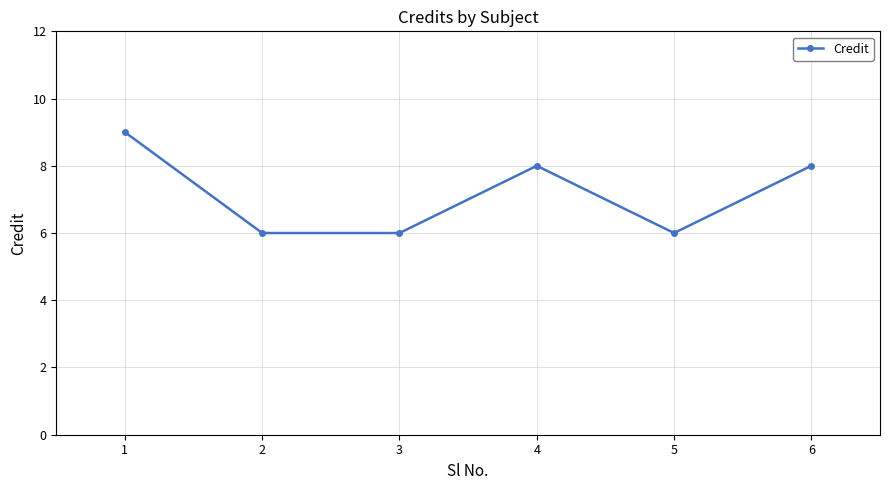

What is the sum of the values at 4 and 5?

14